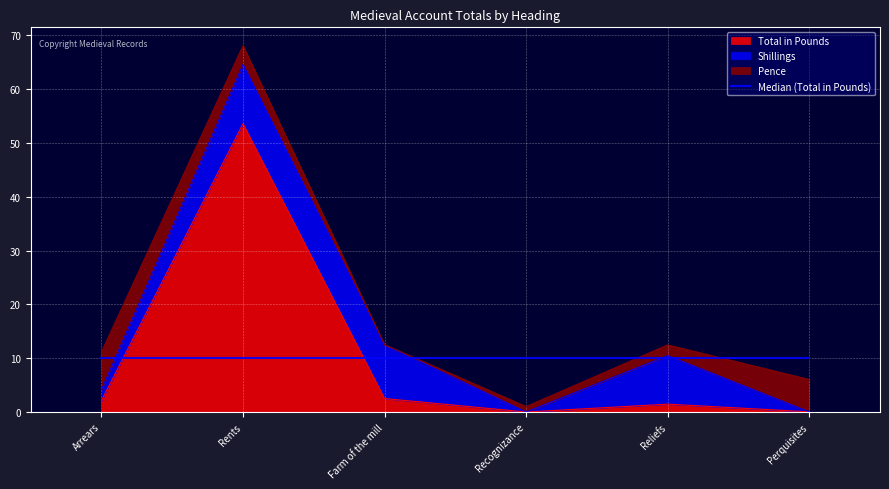

Is the value of Total in Pounds at Rents greater than the value of Pence at Recognizance?

Yes